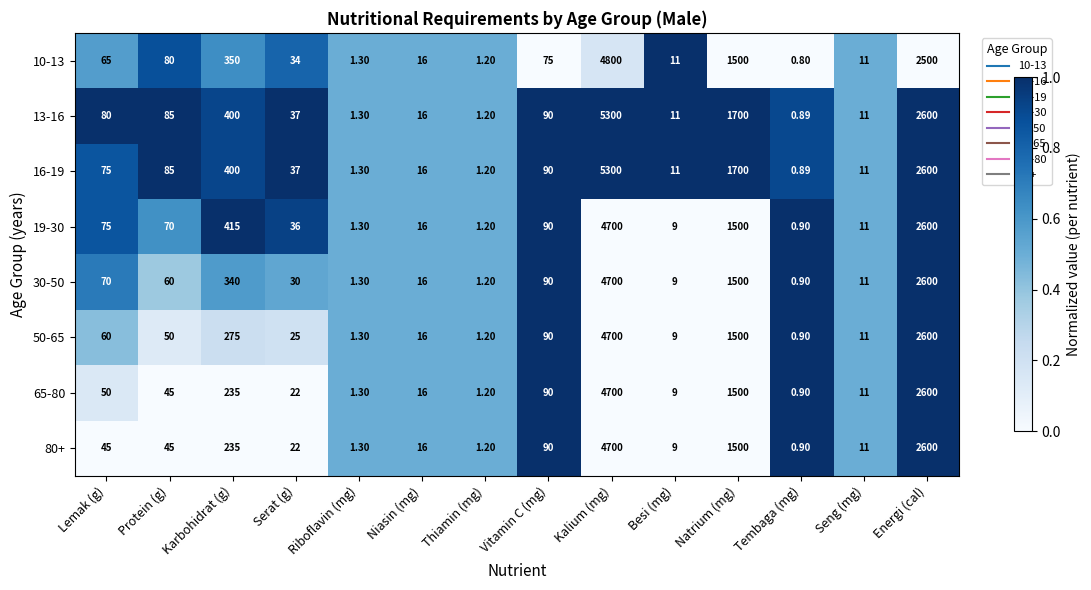

At which category is the sum across all series the highest?

Kalium (mg)